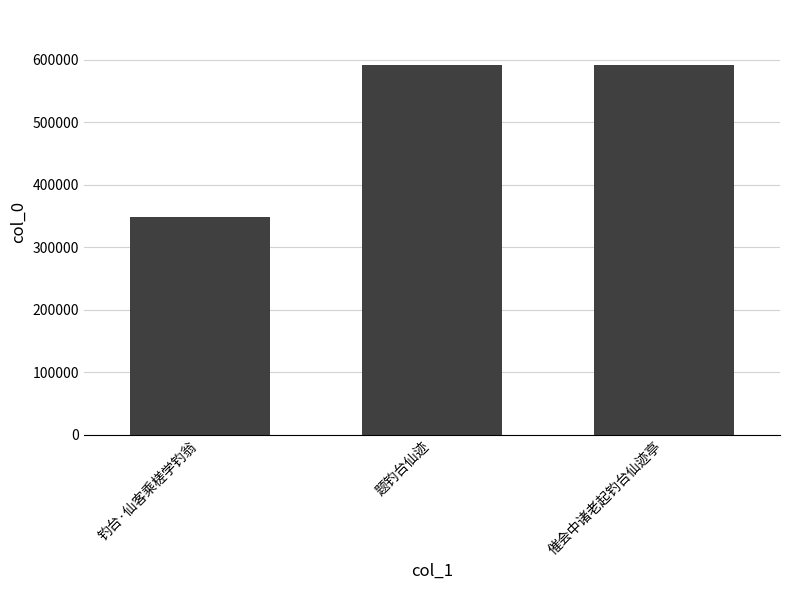

What is the smallest value displayed?

347803